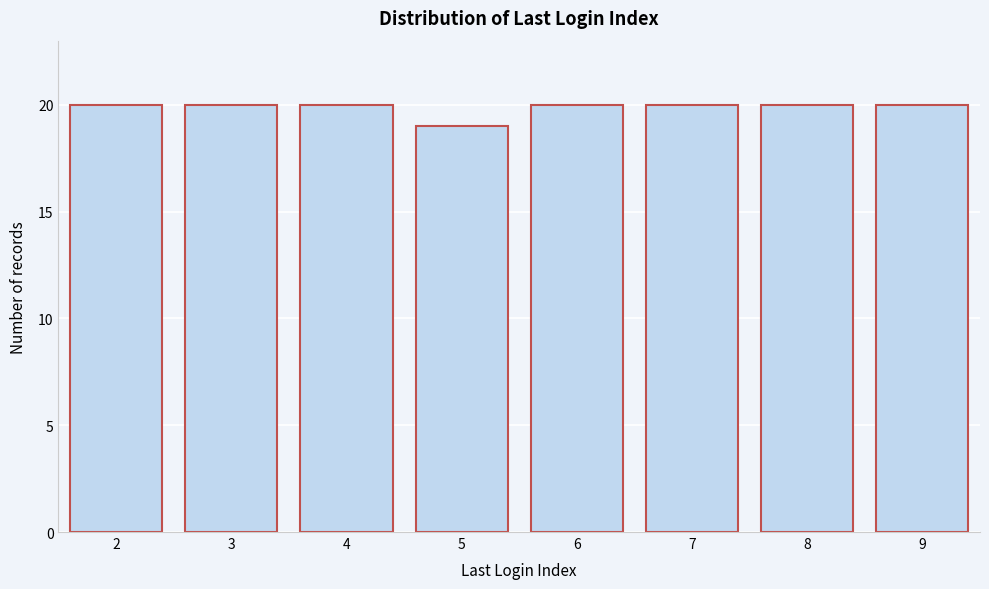

Reading left to right, what are all the values shown in this chart?

20	20	20	19	20	20	20	20